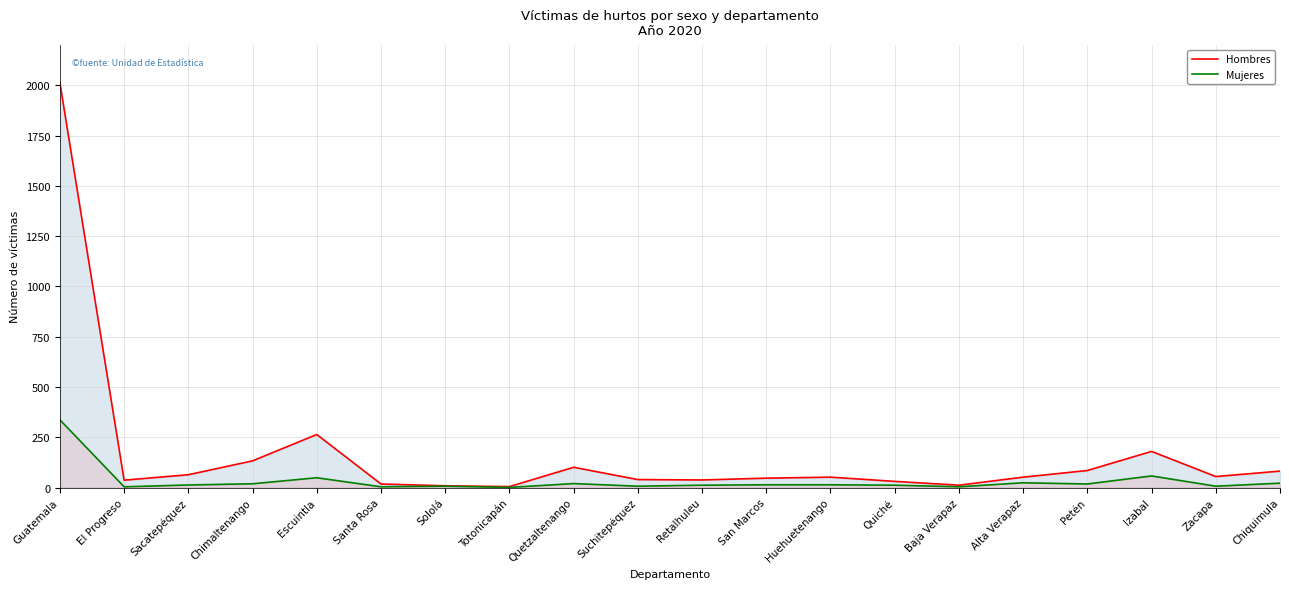

Reading right to left, what are all the values shown in this chart?

Hombres: 82	55	180	85	52	12	31	52	47	38	40	101	5	9	18	264	133	64	37	2012
Mujeres: 22	7	58	18	24	4	12	14	14	12	7	20	1	7	4	49	19	13	4	337